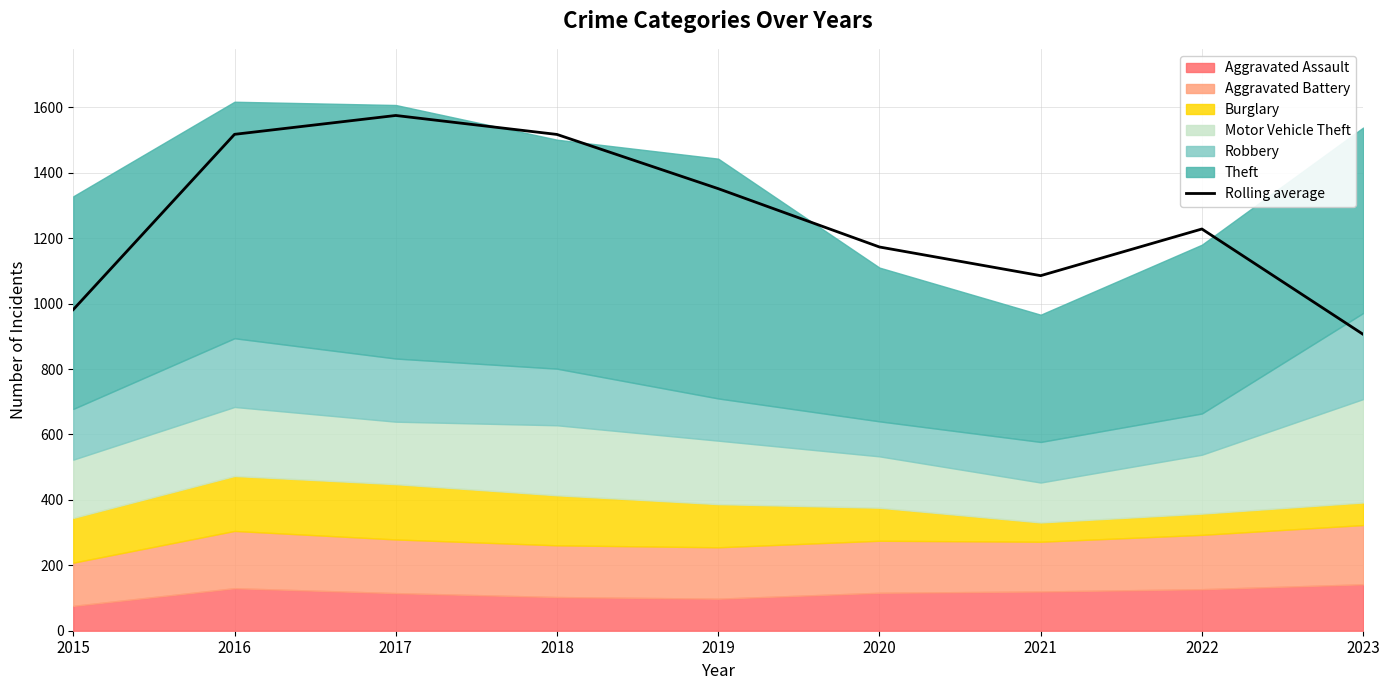

What is the difference between the values at 2017 and 2018?

58.0